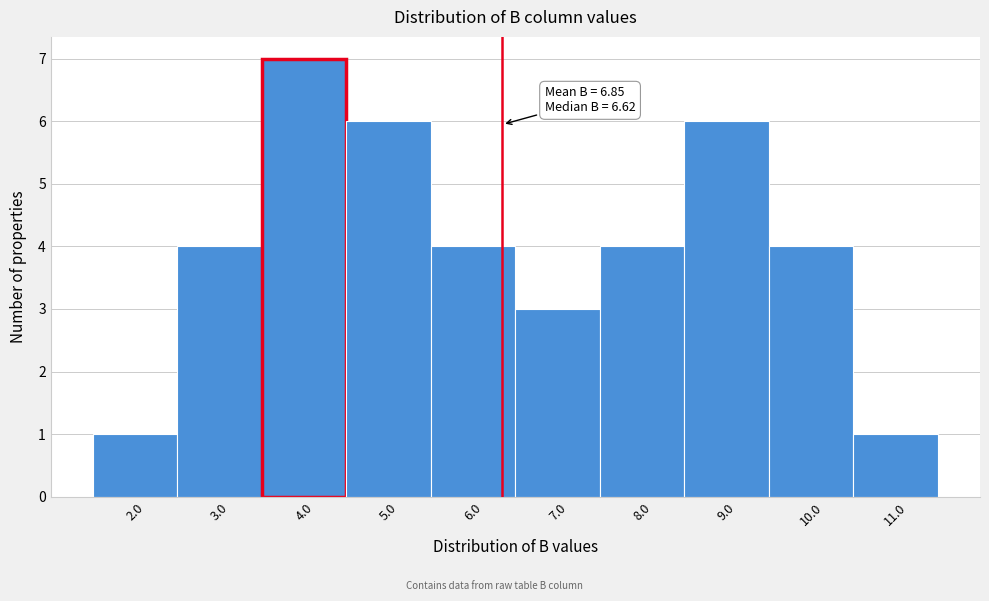

Reading left to right, what are all the values shown in this chart?

1	4	7	6	4	3	4	6	4	1